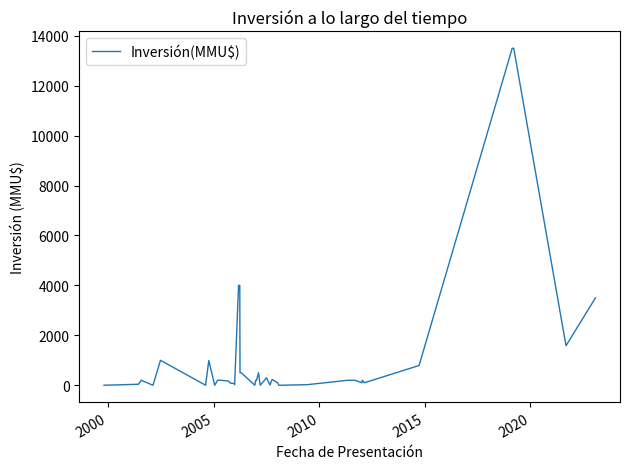

What is the difference between the maximum and minimum values?

13500